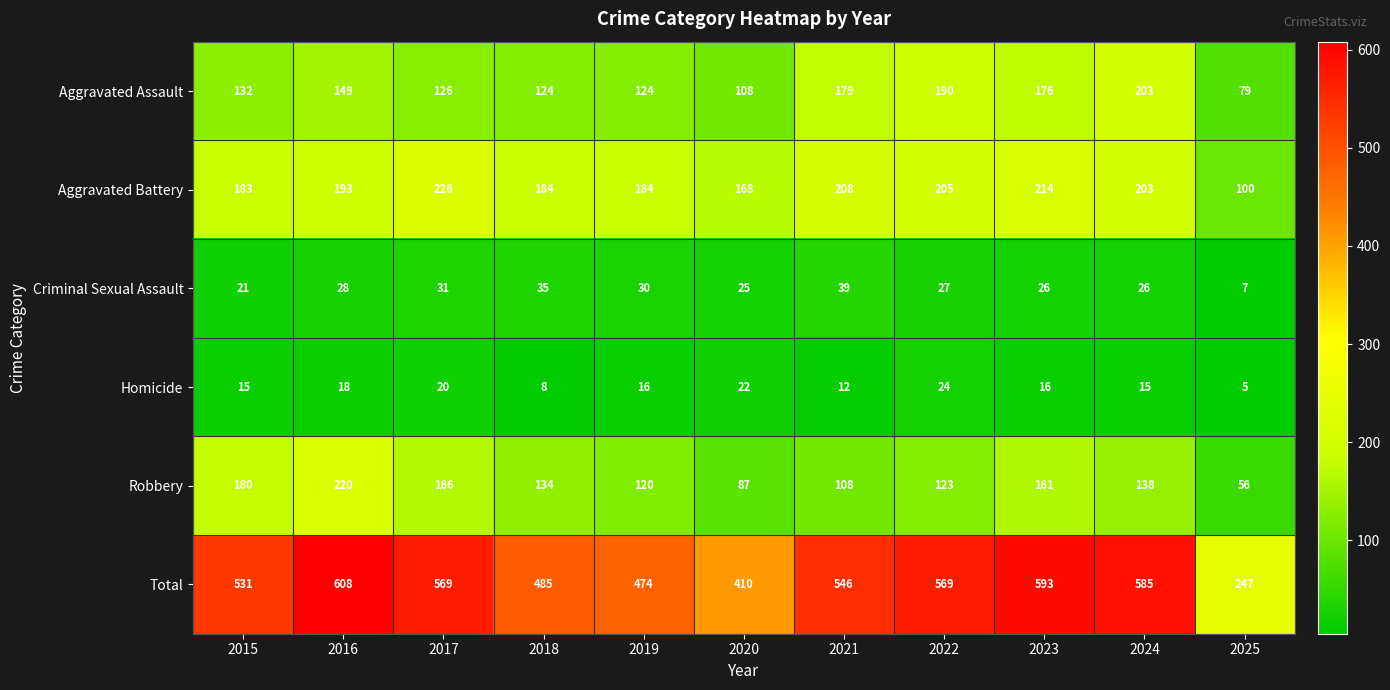

Which series has the largest total across all categories?

Total